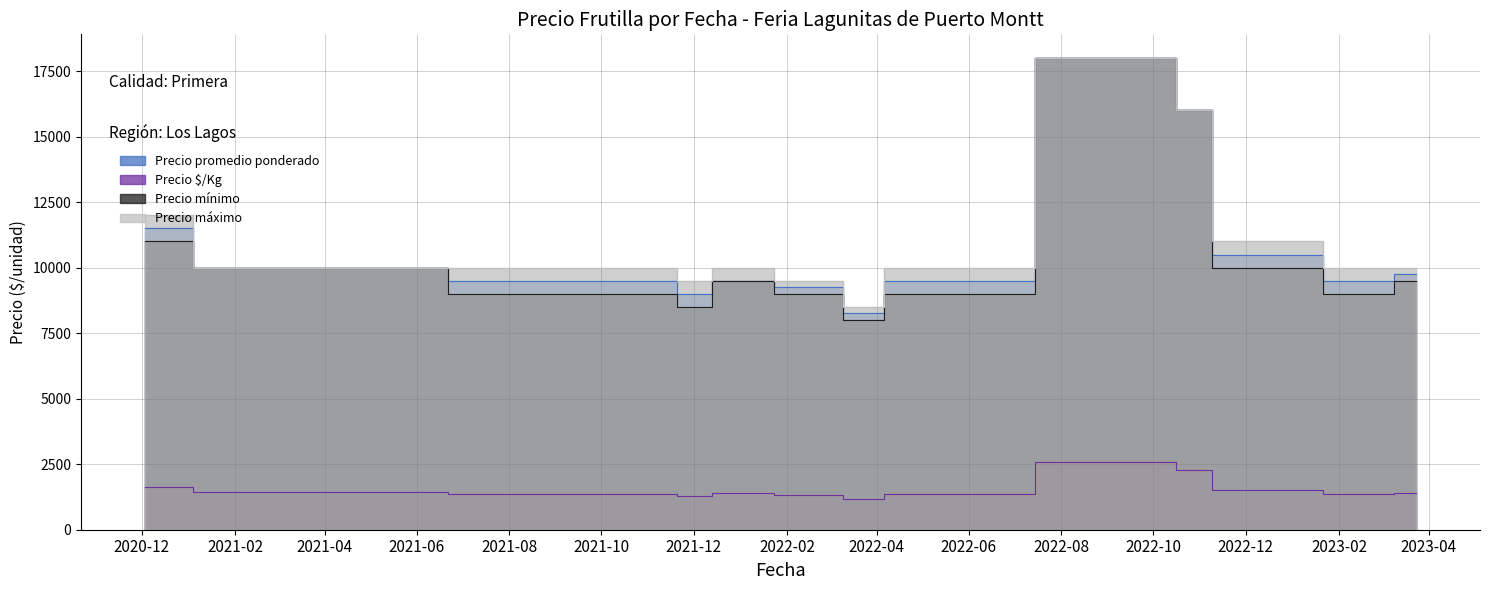

What is the sum of all Precio máximo values?

238000